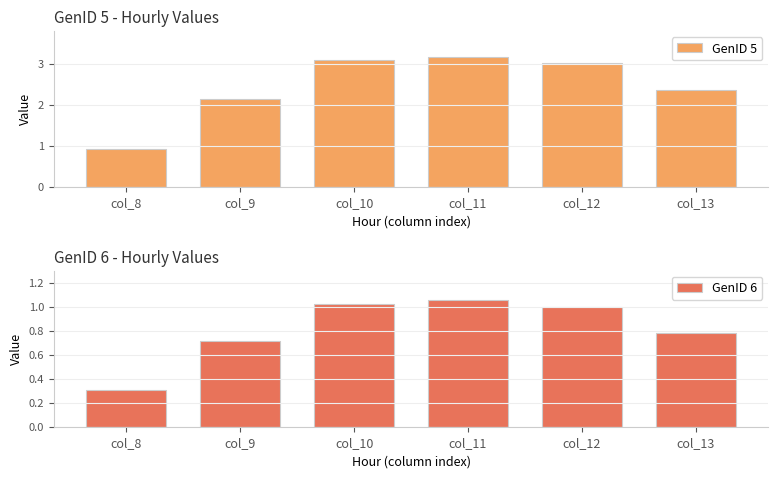

Reading left to right, transcribe all the data shown in this chart.

GenID 5: 0.9	2.1	3.1	3.2	3.0	2.4
GenID 6: 0.3	0.7	1.0	1.1	1.0	0.8